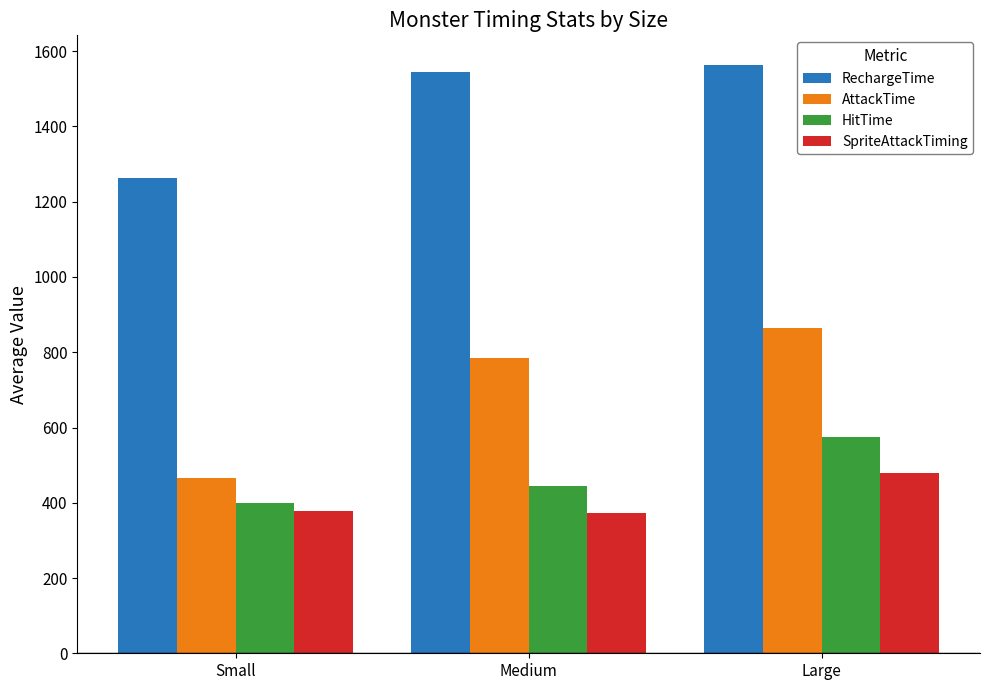

Between Medium and Large, which series saw the biggest shift?

HitTime